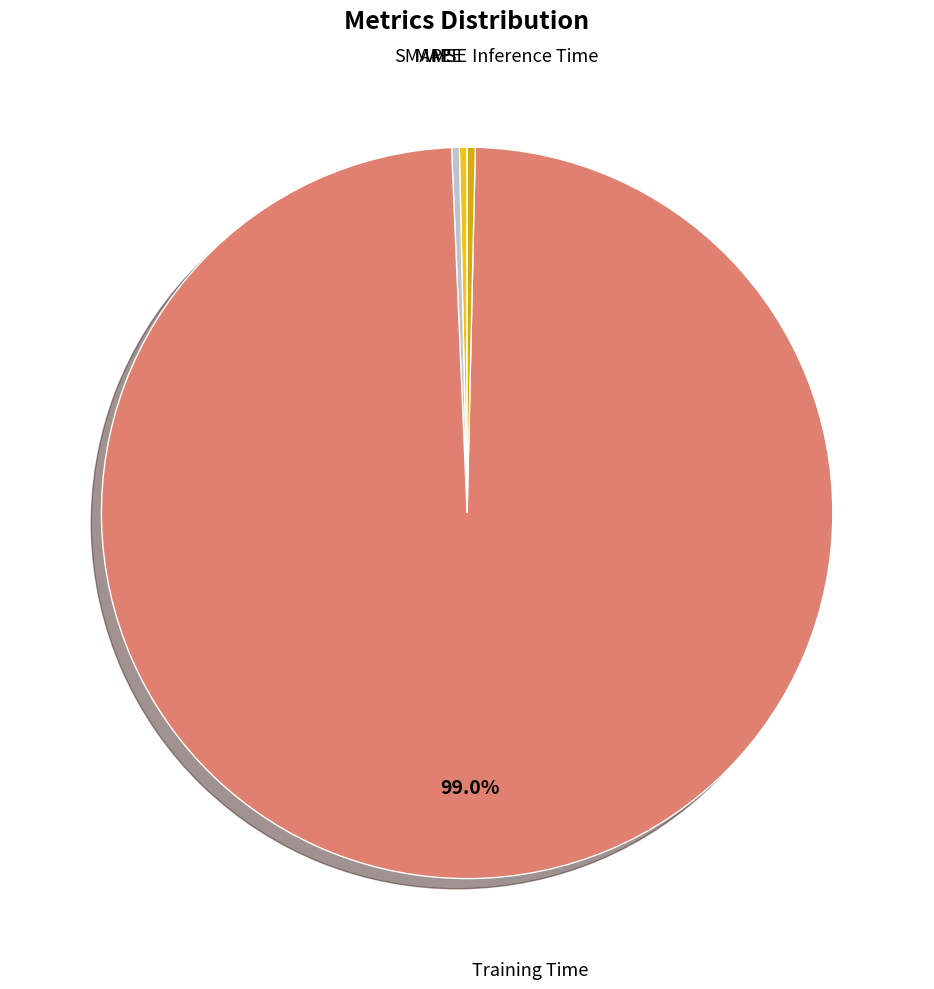

What is the majority slice?

Training Time